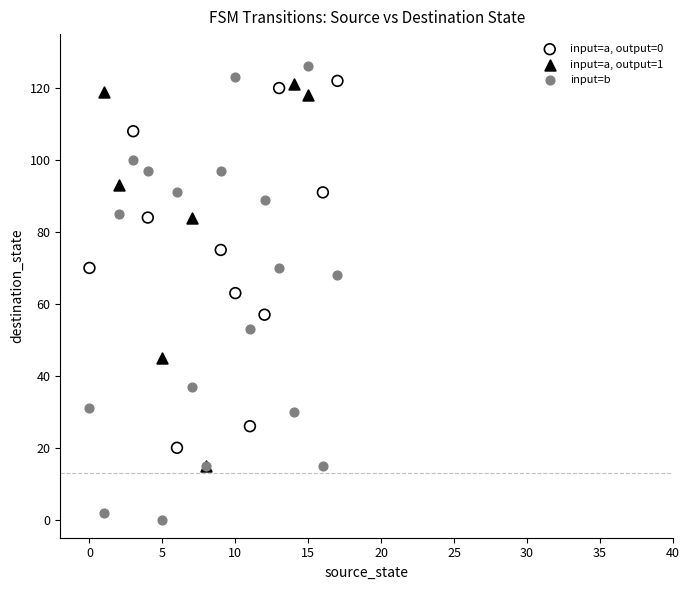

What are all the series names shown in the legend?

input=a, output=0, input=a, output=1, input=b